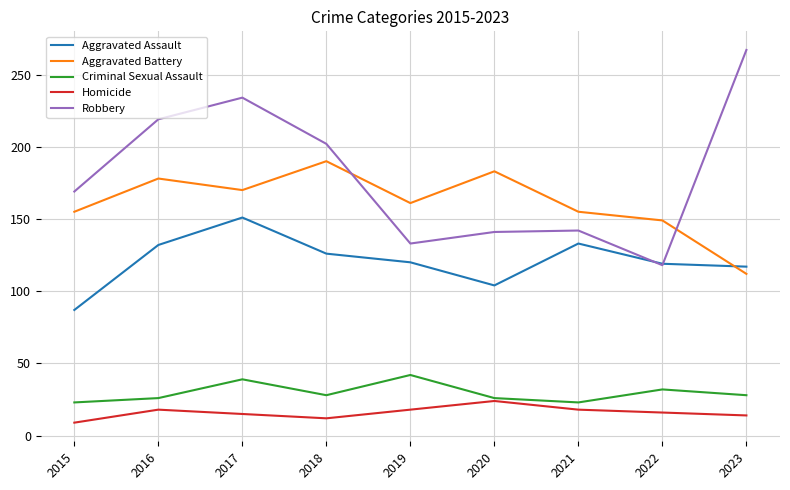

Read the Aggravated Assault value at 2022, to the nearest 10.

120